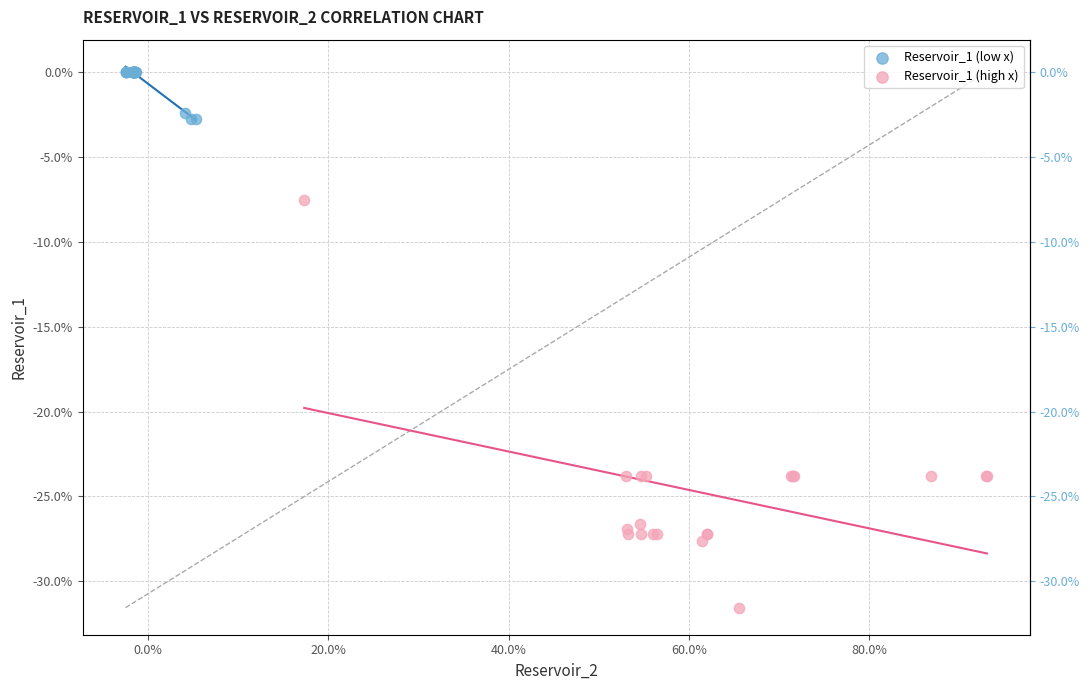

Which series contains the lowest Y value?

Reservoir_1 (high x)